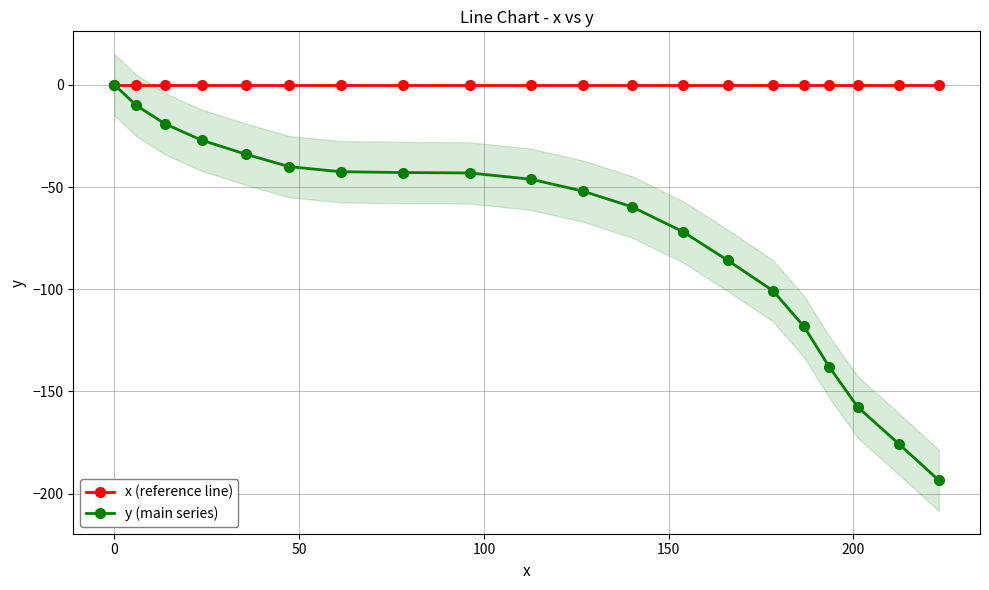

True or false: x (reference line) and y (main series) intersect in this chart.

False